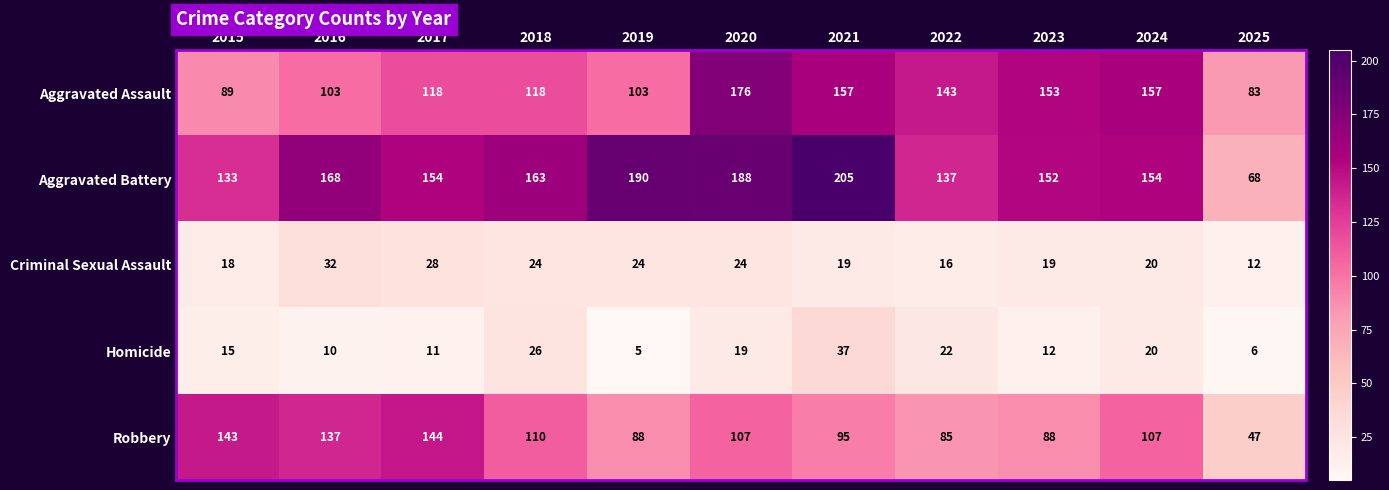

What is the difference between the highest and lowest values at 2015?

128